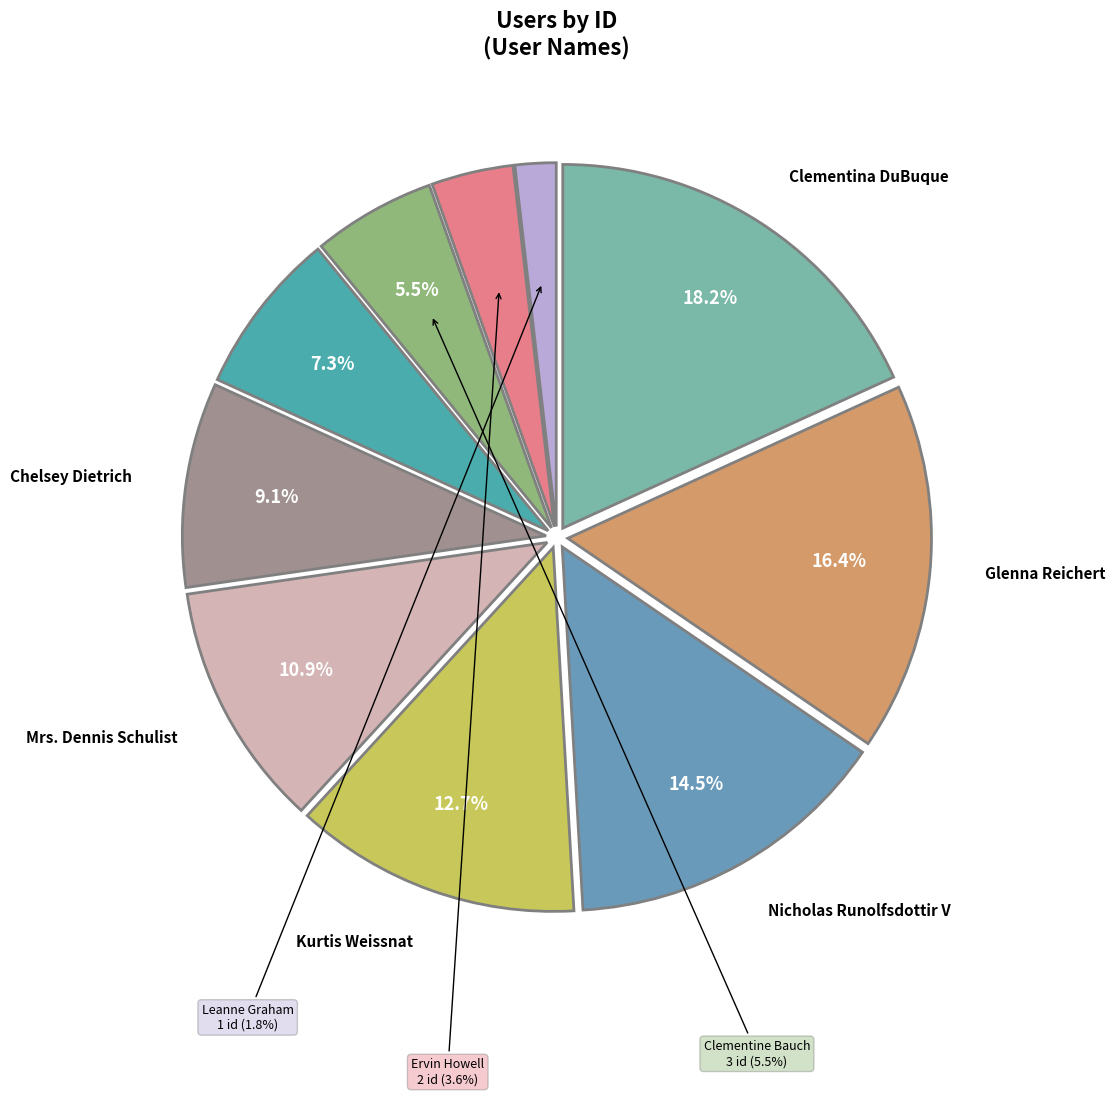

Is Glenna Reichert the majority of the pie?

No